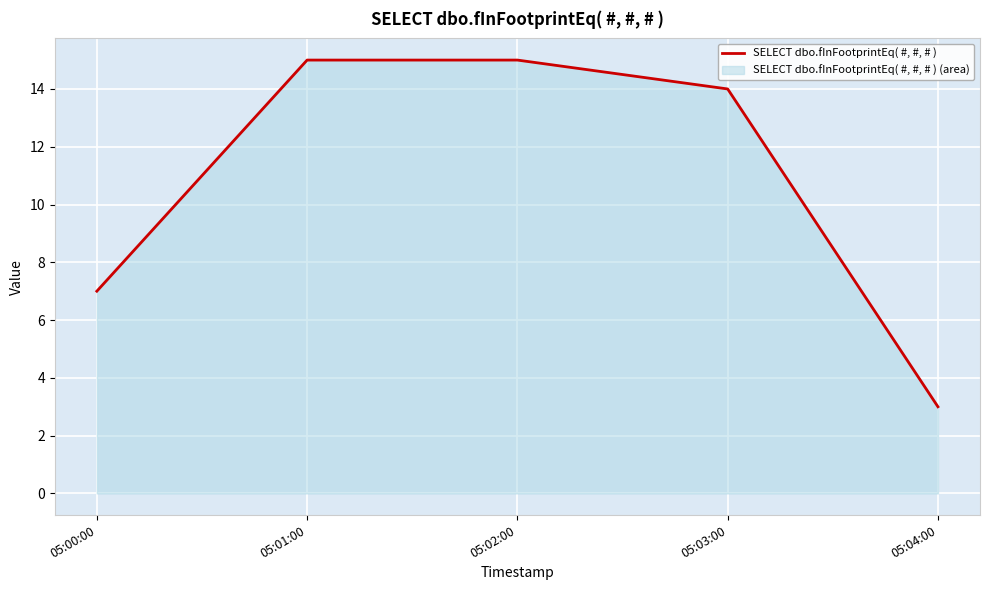

Reading right to left, what are all the values shown in this chart?

3	14	15	15	7